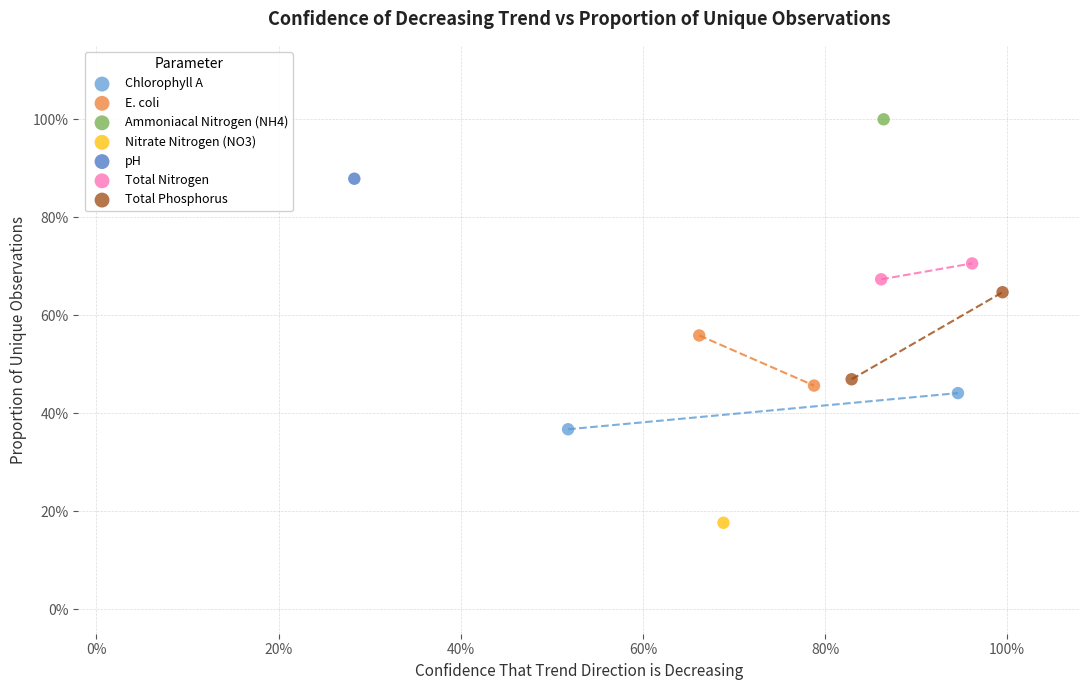

Which series contains the lowest Y value?

Nitrate Nitrogen (NO3)